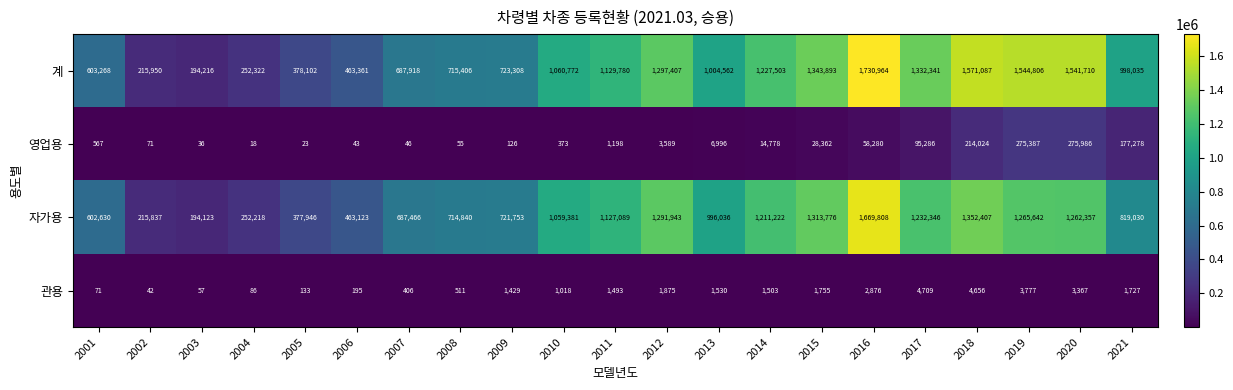

Which category has the lowest value across all series?

2004